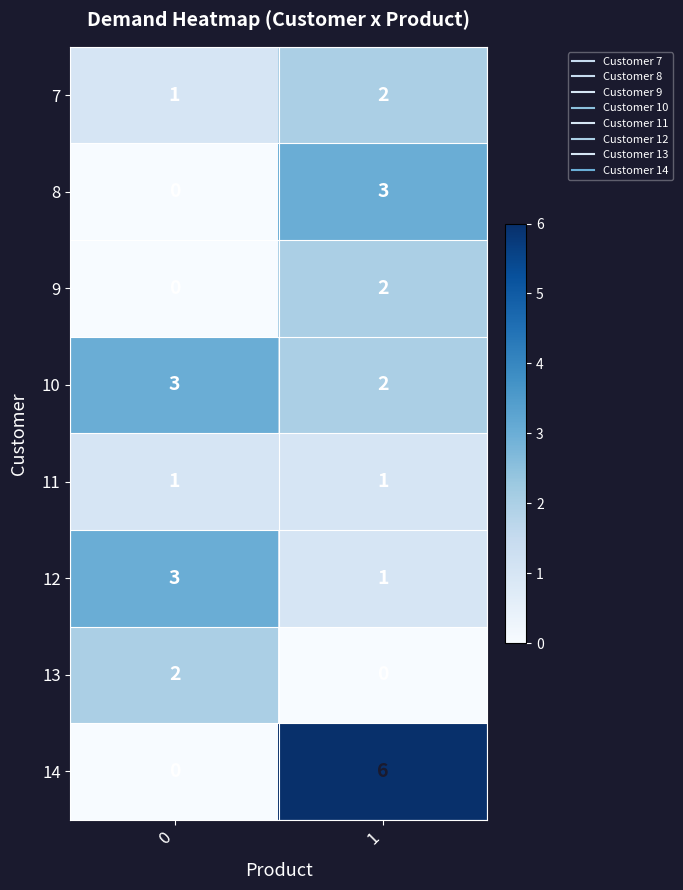

What is the average value of the 14 series?

3